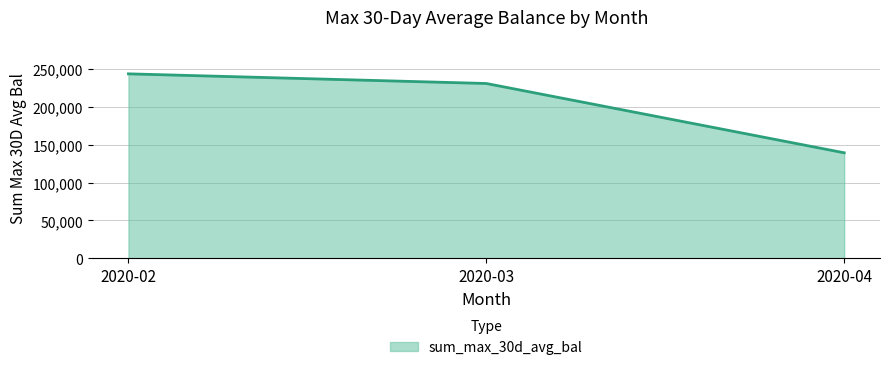

What is the sum of the values at 2020-03 and 2020-02?

474162.1